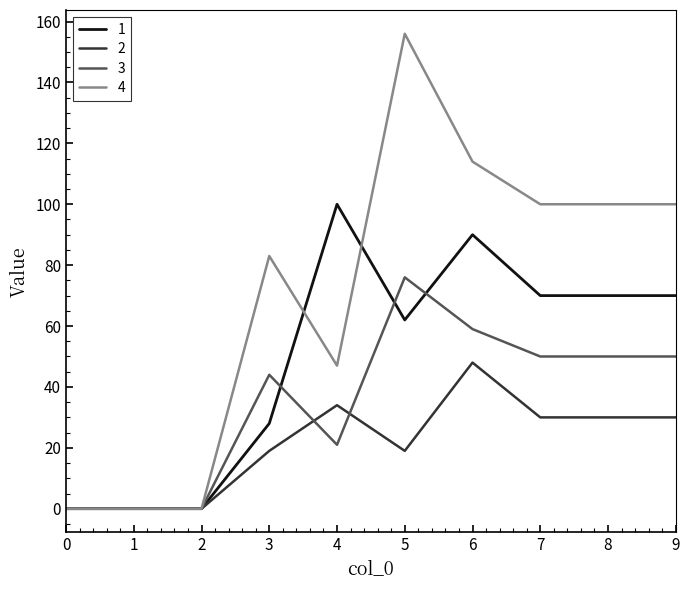

What is the total value across all series at 5?

313